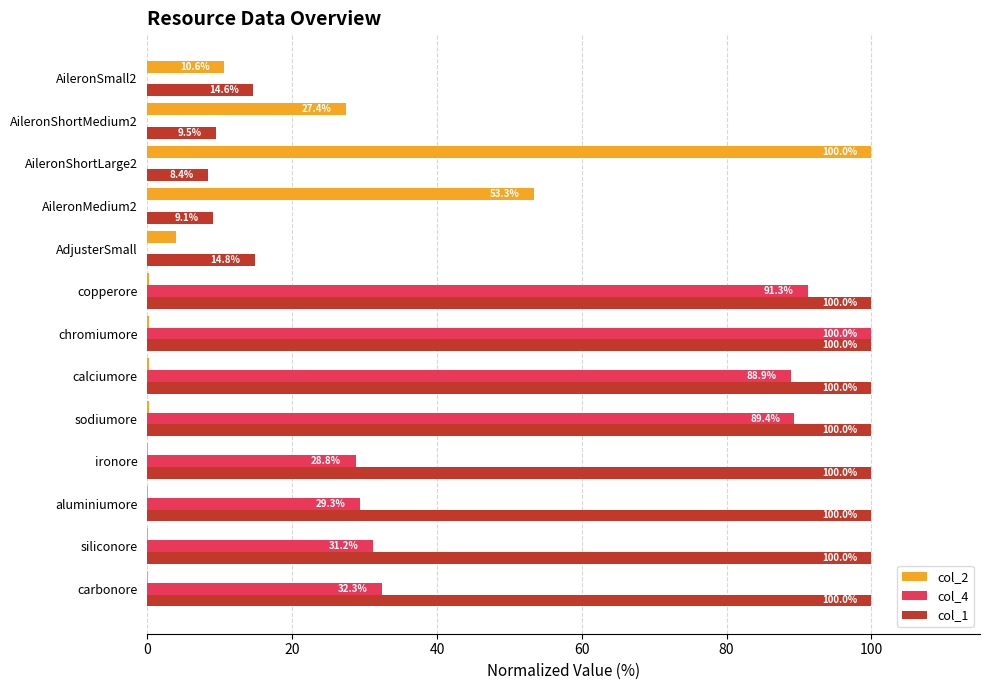

The value of col_2 at AileronShortLarge2 is 69.7. True or false?

False